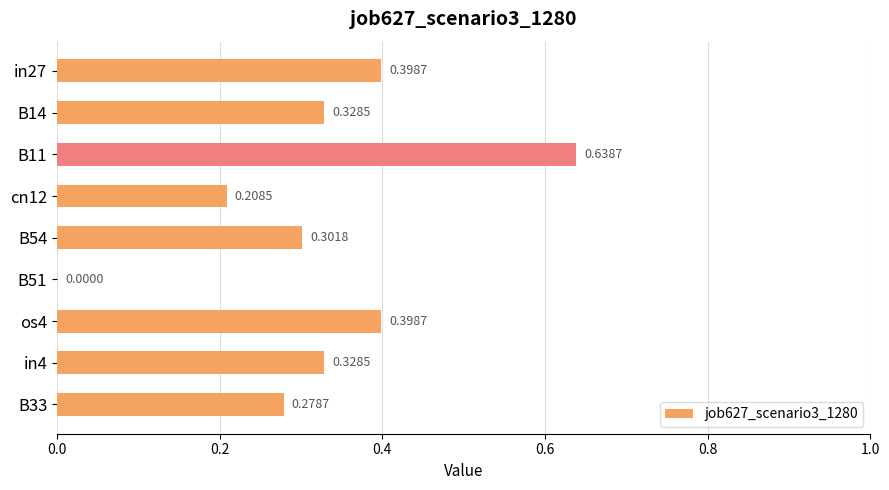

What is the sum of all values?

2.9